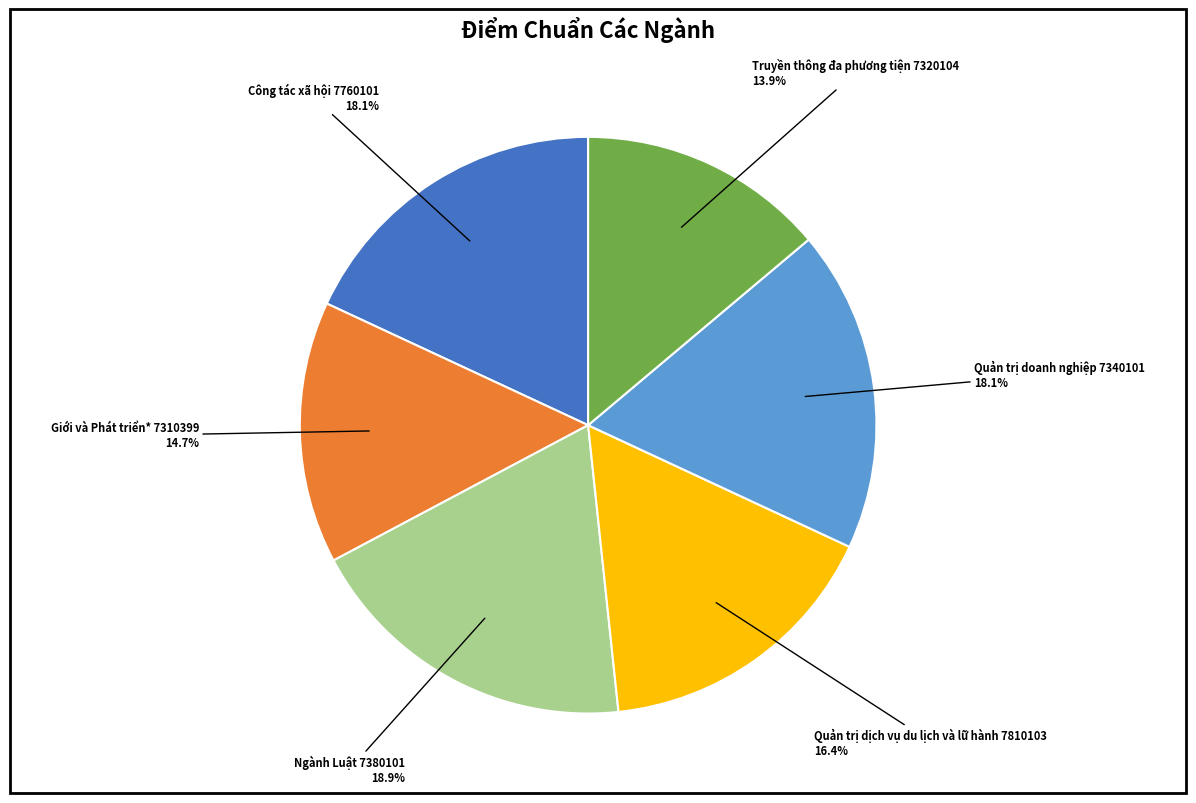

Does any single category account for the majority?

No